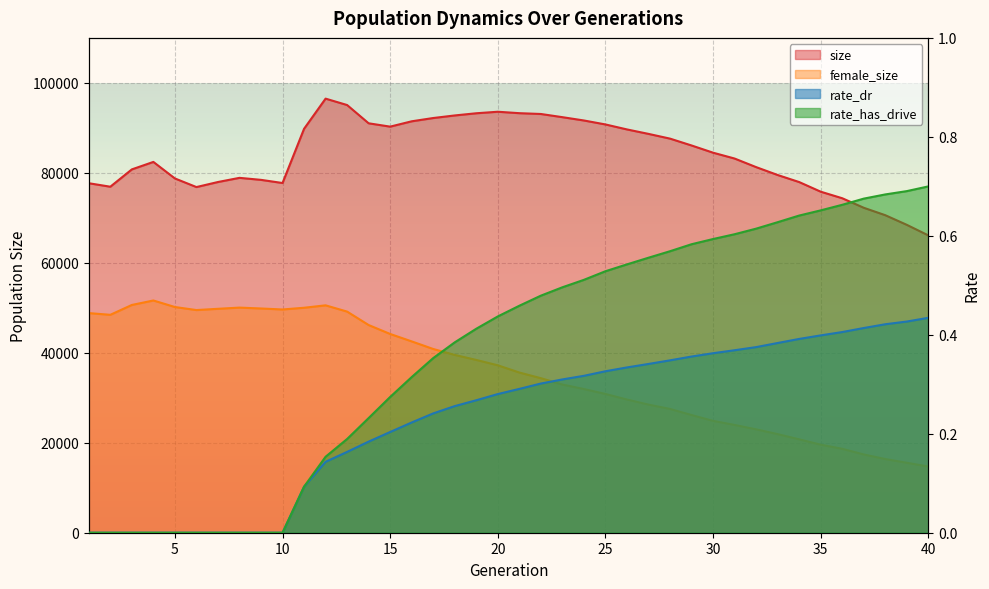

What is the total value across all series at 38?

86962.1